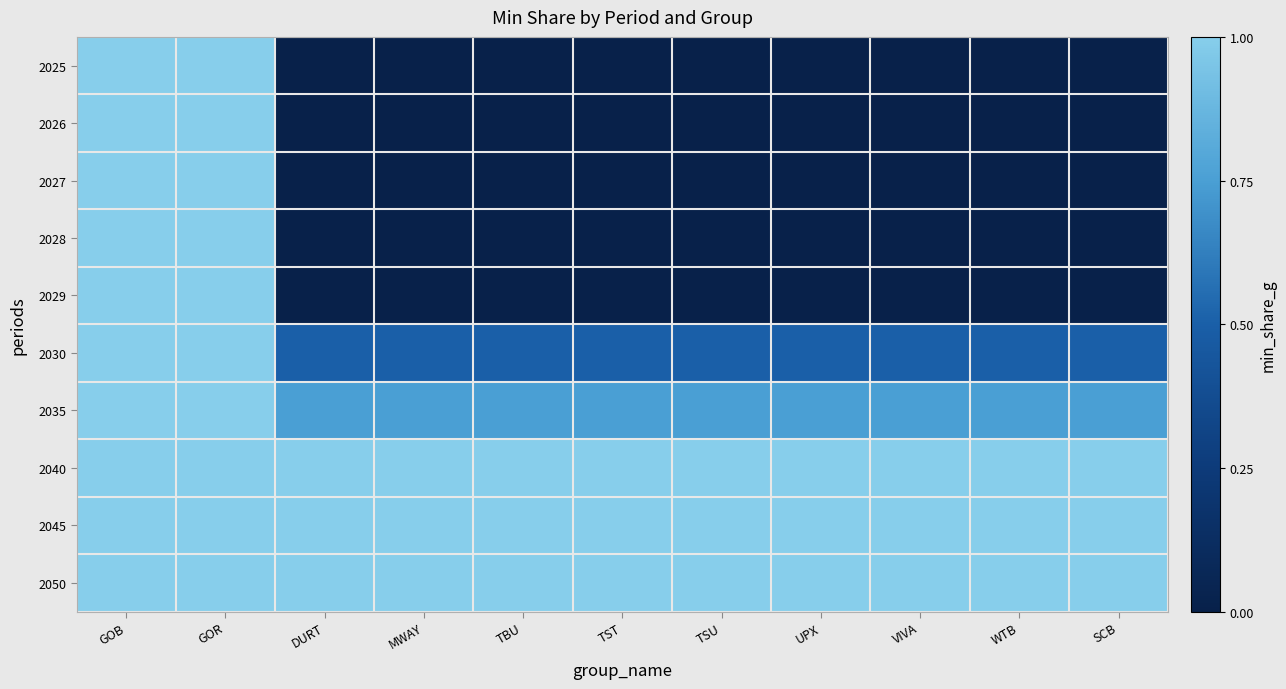

How many data points does each series have?

11